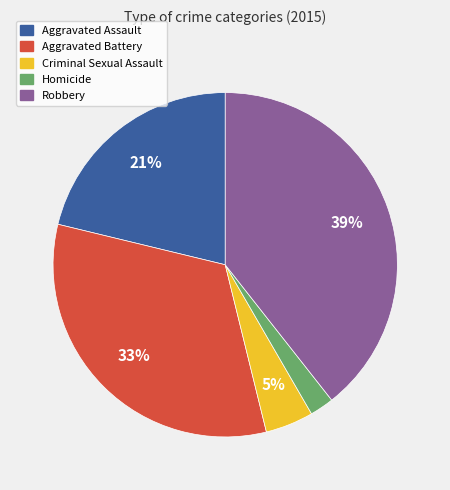

Is Robbery the majority of the pie?

No